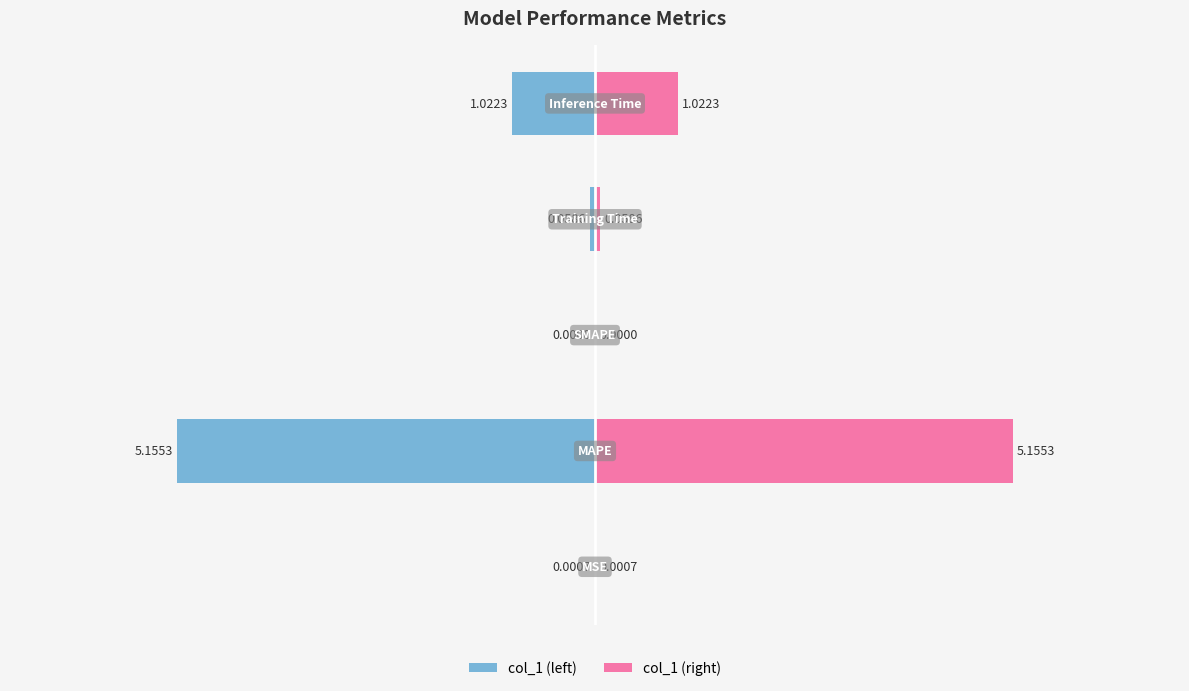

What is the sum of all col_1 (left) values?

-6.2